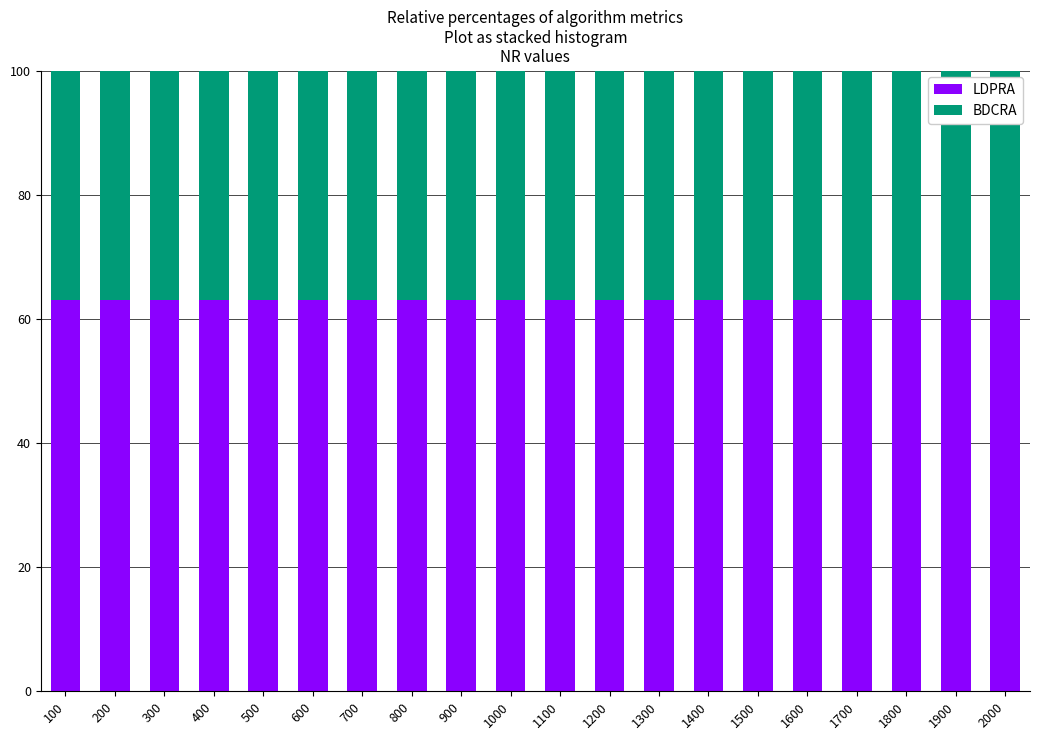

What is the sum of the LDPRA values at 900 and 600?

126